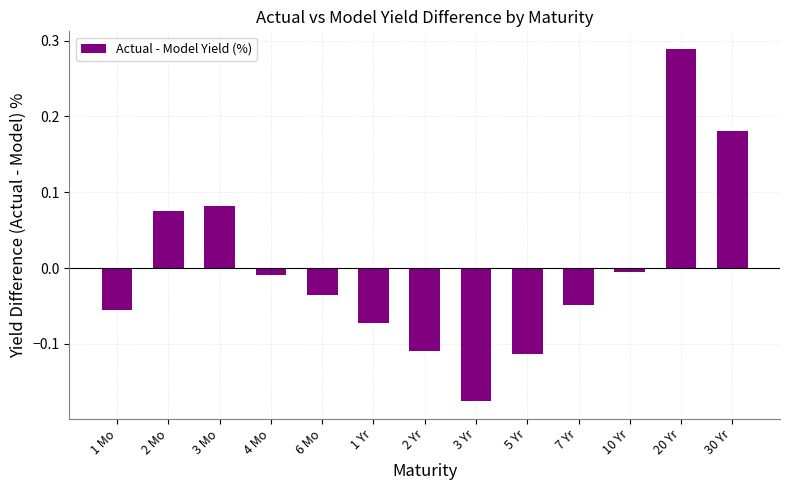

The value at 7 Yr is -0.1. True or false?

False